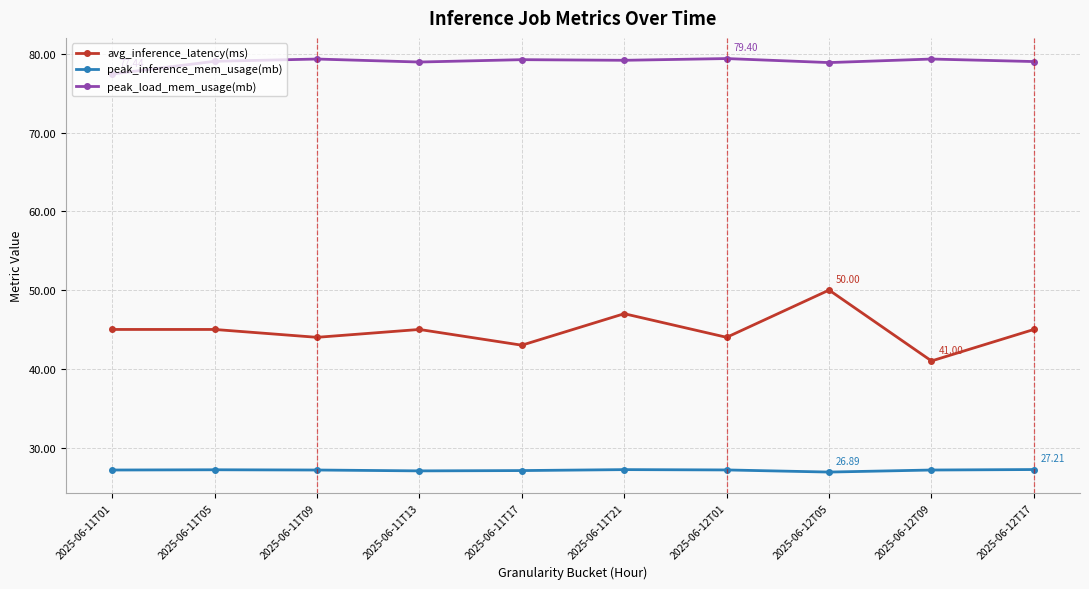

How many lines are shown in the chart?

3